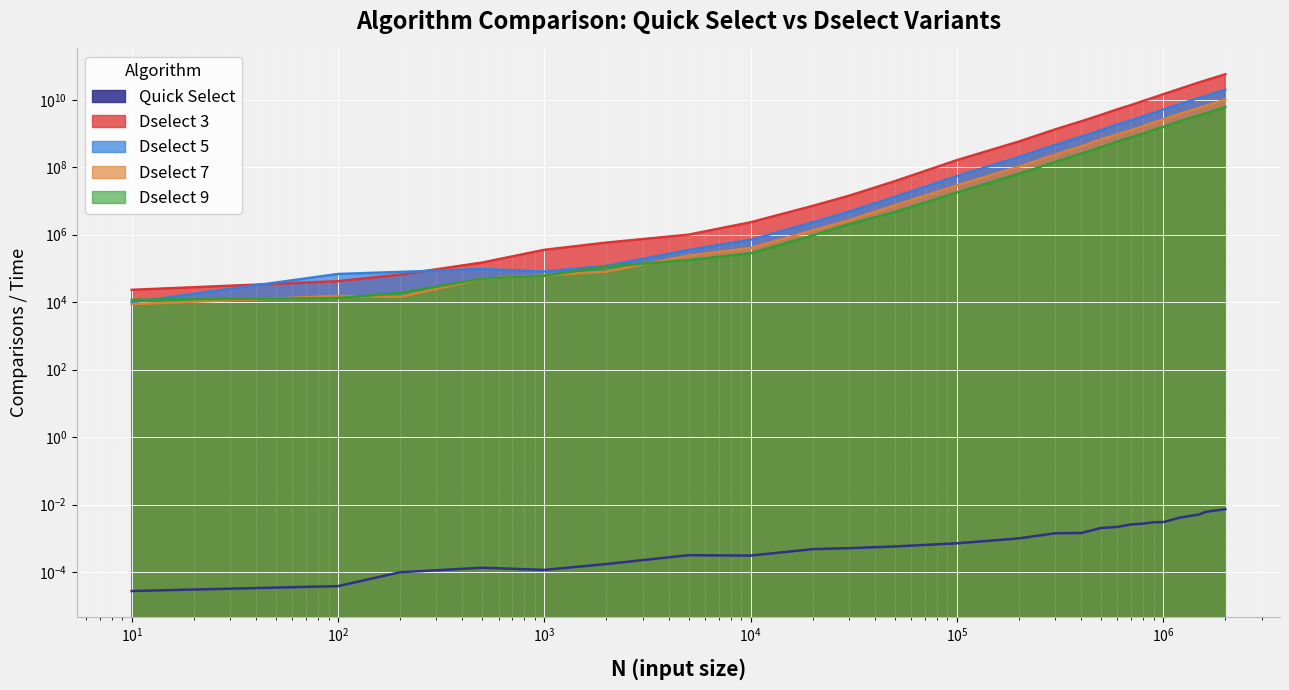

Reading left to right, list all the values displayed in this chart.

Quick Select: 0.0	0.0	0.0	0.0	0.0	0.0	0.0	0.0	0.0	0.0	0.0	0.0	0.0	0.0	0.0	0.0	0.0	0.0	0.0	0.0	0.0	0.0	0.0	0.0	0.0
Dselect 3: 23250.0	41950.0	65650.0	149650.0	356850.0	584850.0	1006500.0	2341300.0	7173250.0	14345700.0	38763900.0	163152700.0	582658200.0	1335692250.0	2309005900.0	3598863250.0	5265377550.0	7041144500.0	9310864300.0	11778456600.0	14687465100.0	21215884750.0	33267328700.0	37654305500.0	57381863850.0
Dselect 5: 9900.0	68550.0	79100.0	95750.0	81250.0	119250.0	353700.0	711400.0	2328150.0	4821500.0	13318100.0	55079750.0	203517250.0	461373600.0	808261950.0	1262154050.0	1887552300.0	2470125300.0	3262880650.0	4142927350.0	5179765550.0	7395085300.0	11632827000.0	12954501400.0	20137799650.0
Dselect 7: 8750.0	15300.0	14350.0	49200.0	62200.0	80950.0	241650.0	404250.0	1348050.0	2707750.0	7483550.0	29121650.0	104653550.0	239887700.0	415533400.0	682042600.0	945771500.0	1265590550.0	1671620150.0	2144320950.0	2627727200.0	3819712000.0	5872501500.0	6579584100.0	10226394700.0
Dselect 9: 11850.0	13250.0	18750.0	49550.0	60900.0	114900.0	176500.0	282550.0	955350.0	2064800.0	4705000.0	17981300.0	64248100.0	145272000.0	254376150.0	394547750.0	586303100.0	779050600.0	1006396700.0	1278708400.0	1587312250.0	2309180000.0	3560671050.0	3946301050.0	6183645300.0